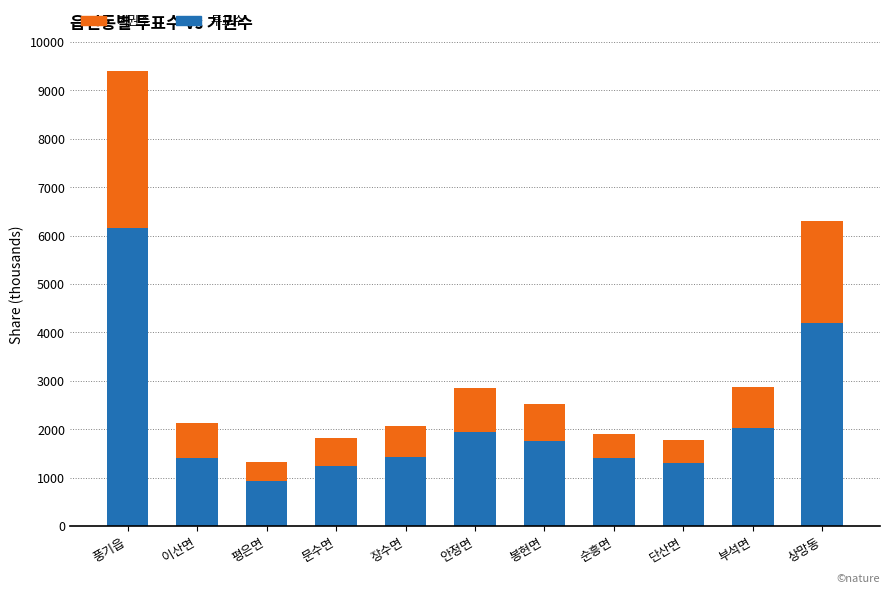

At which category is the sum across all series the highest?

풍기읍